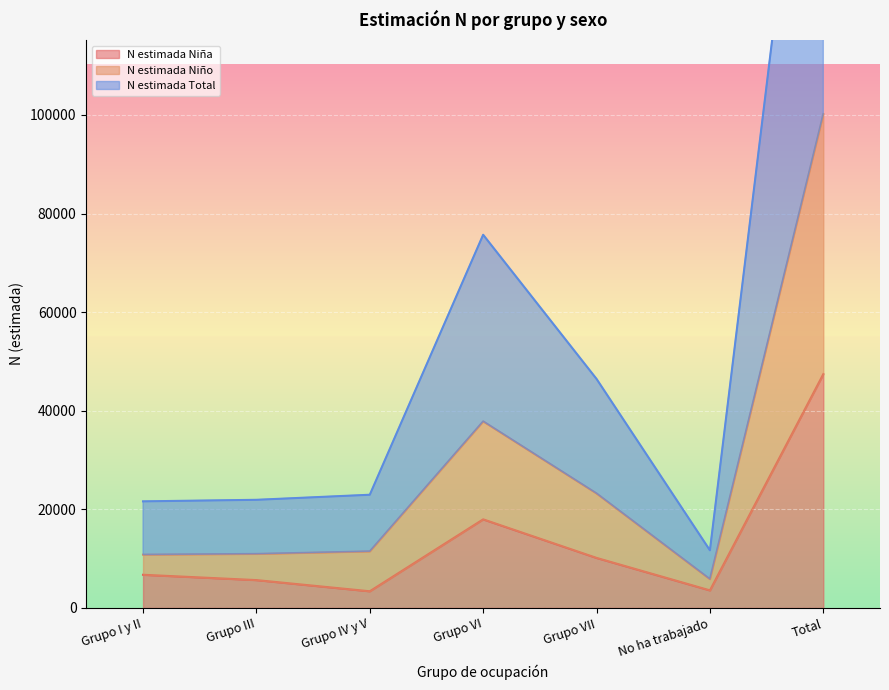

What value does the N estimada Niño series have at Grupo III, to the nearest 100?

11000